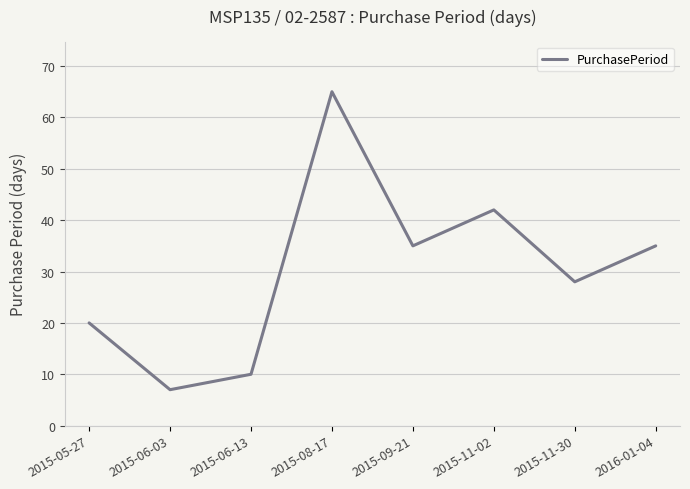

What is the difference between the values at 2015-06-03 and 2015-06-13?

3